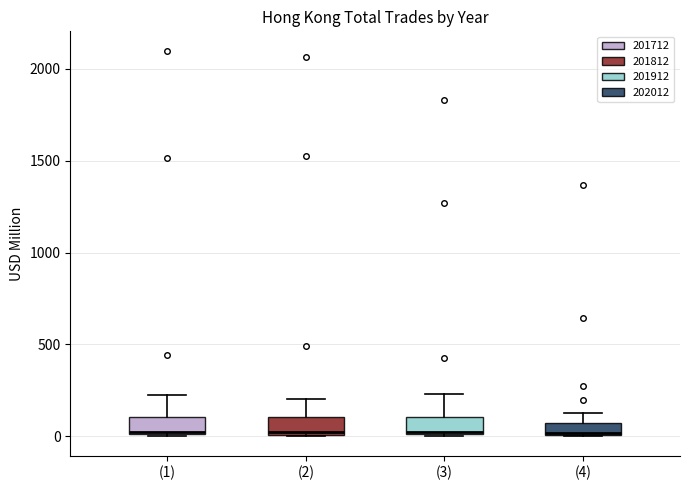

Where is the lower edge of the box for (4) on the y-axis? The values are not printed on the chart, so give them approximately, as read against the axis.

0